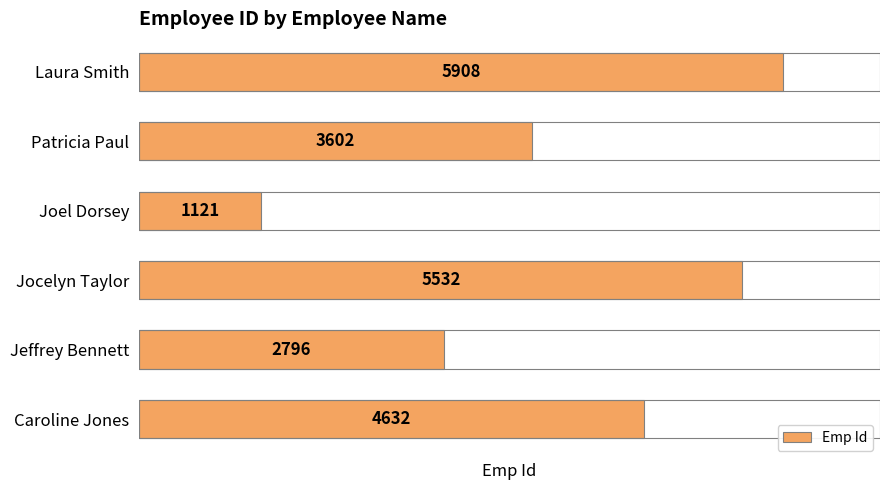

How many bars are there in total?

6